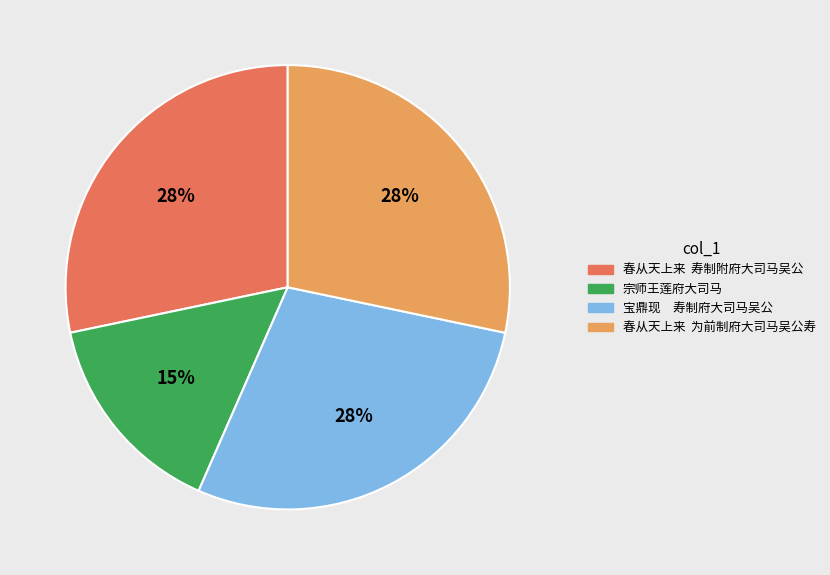

Is it true that 春从天上来 为前制府大司马吴公寿 is 40% of the pie?

False